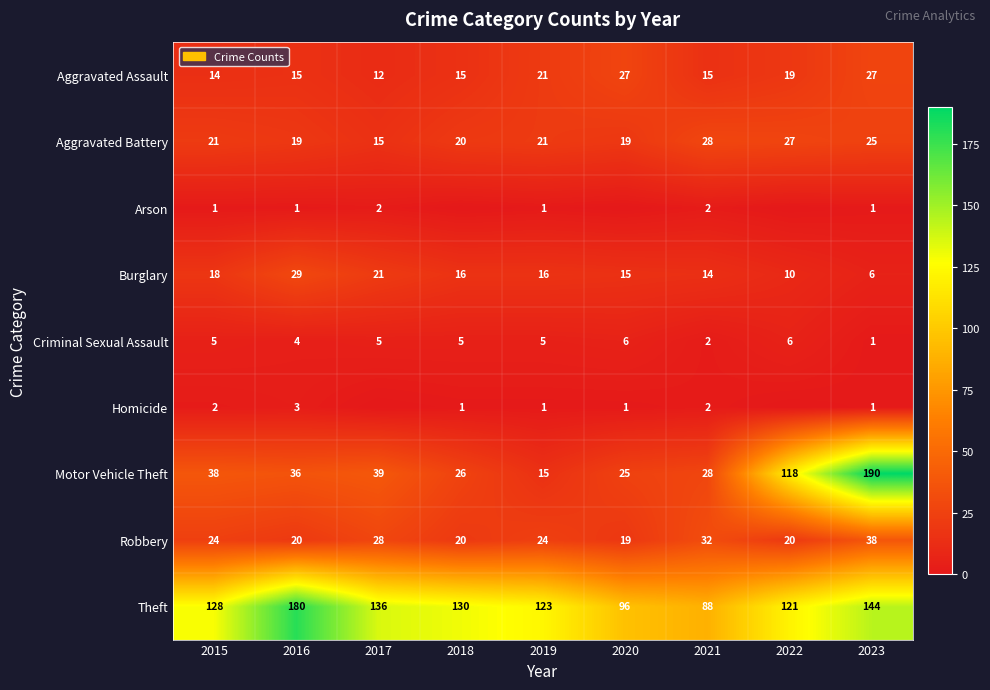

What is the difference between the highest and lowest values at 2023?

189